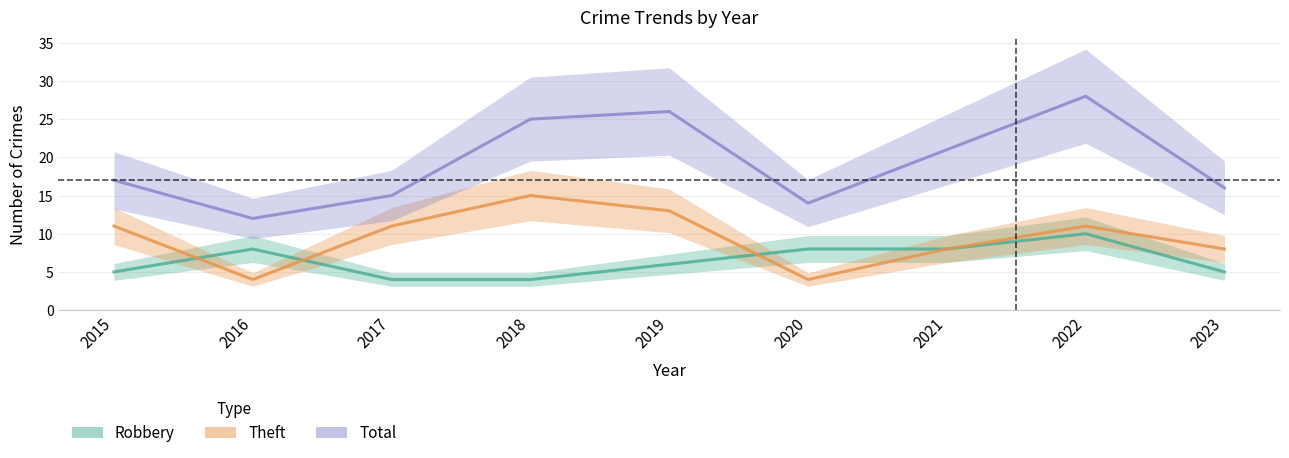

True or false: Robbery and Total intersect in this chart.

False